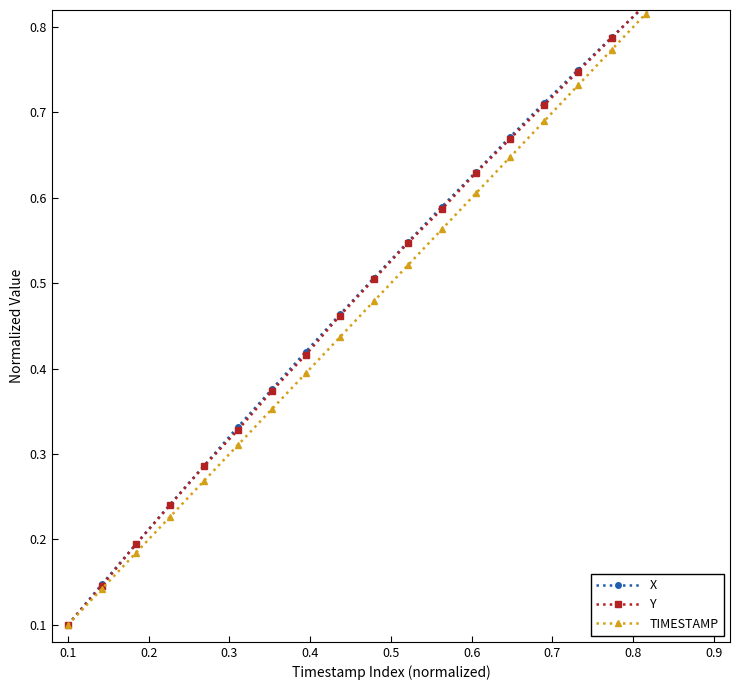

What is the label of the 1st point from the right?

0.9